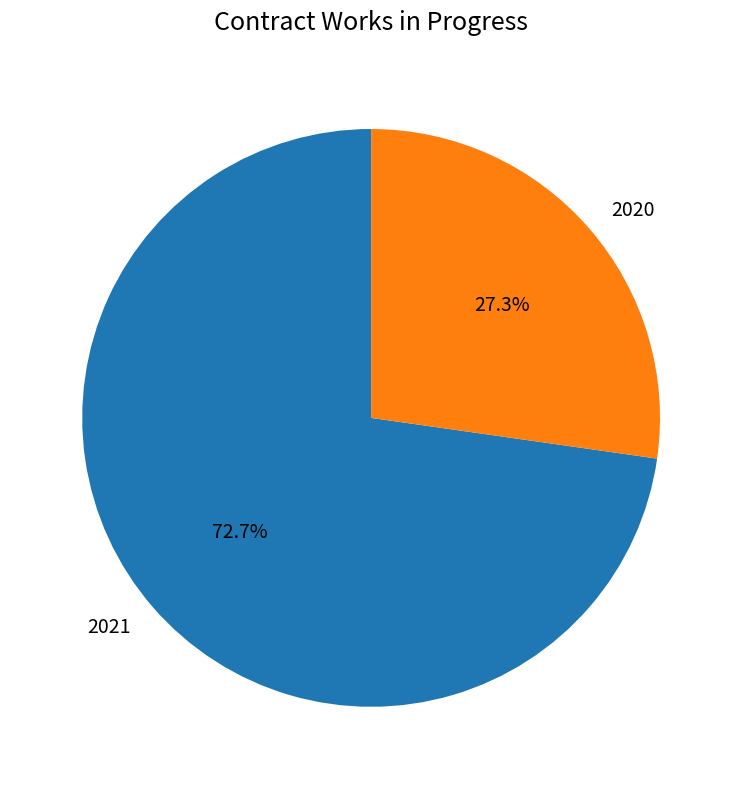

True or false: 2020 accounts for 27% of the total.

True